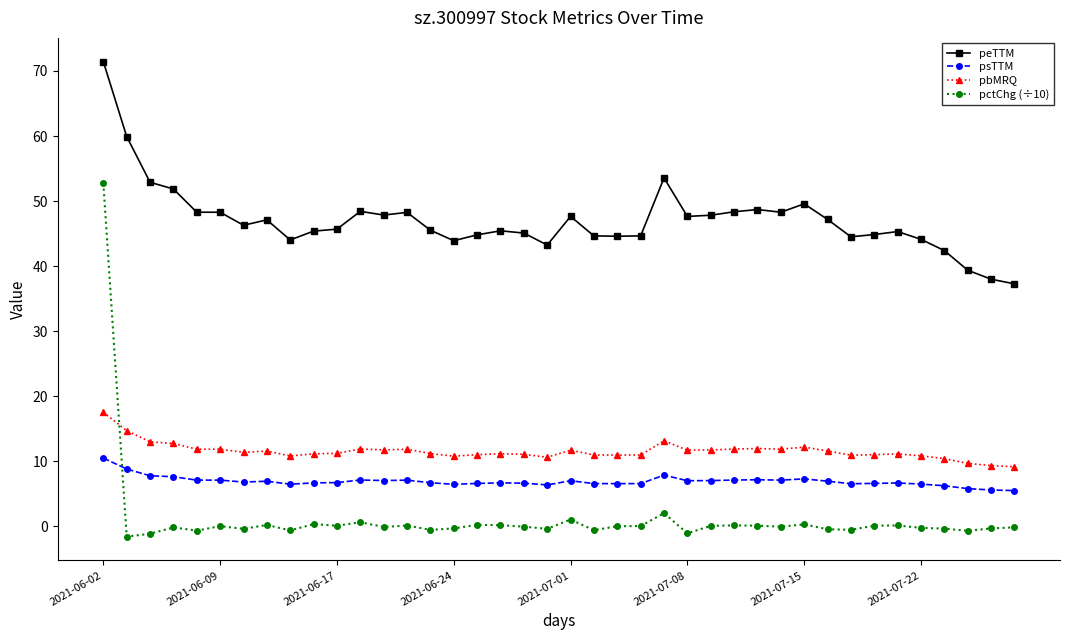

True or false: psTTM has more than 2 points higher than both neighbors.

True